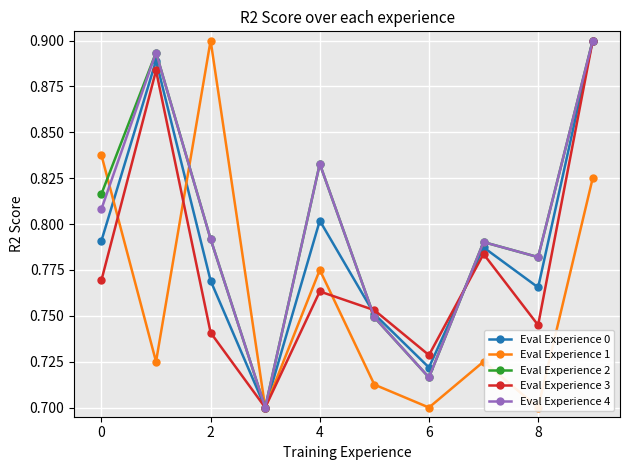

True or false: Eval Experience 3 has more than 1 points higher than both neighbors.

True